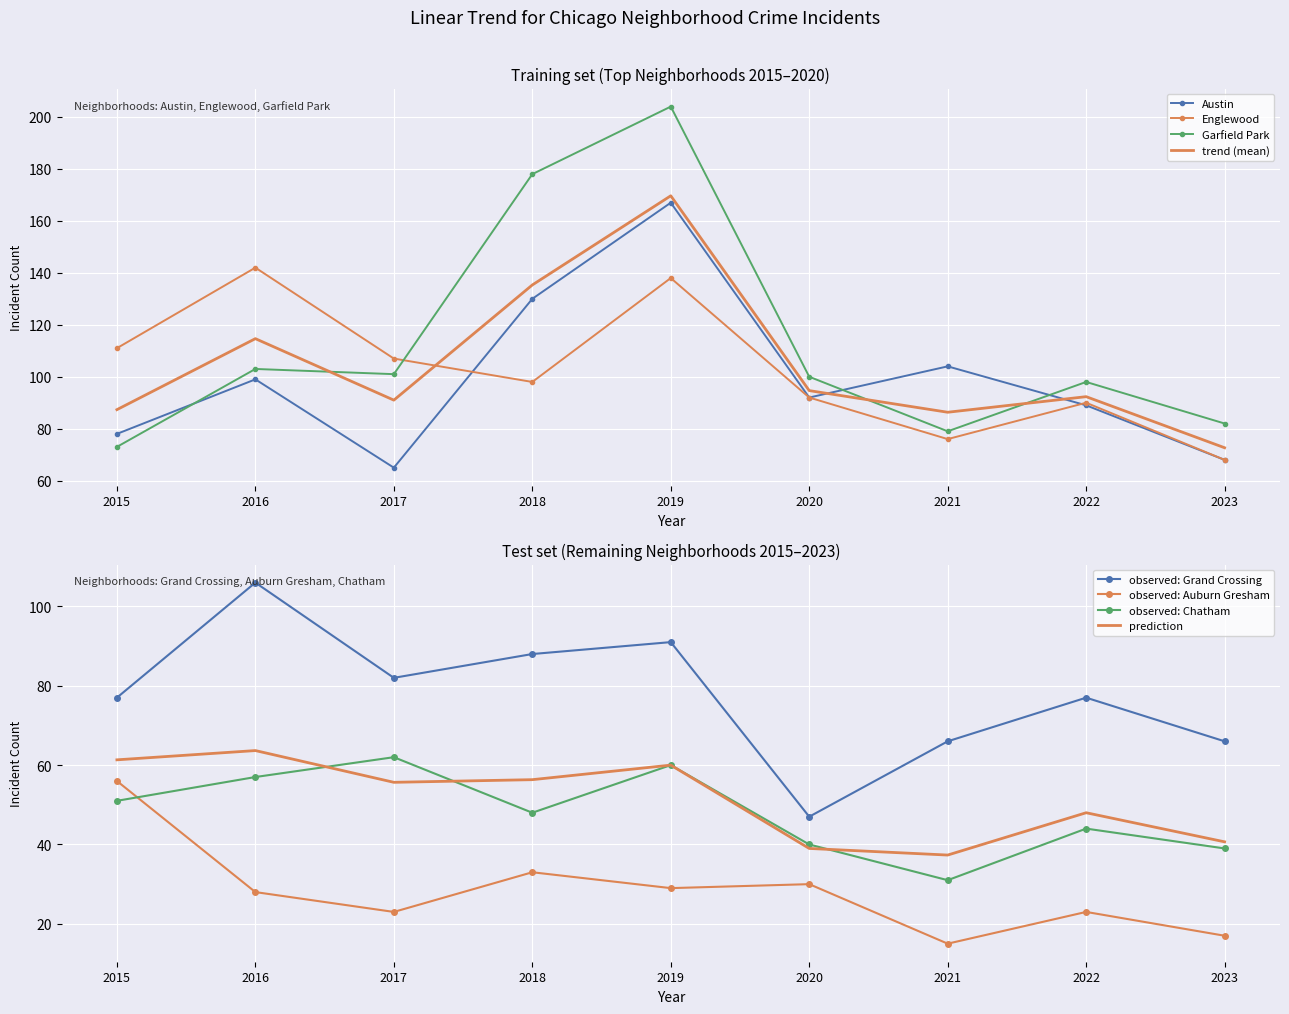

Between 2017 and 2019, which series saw the biggest shift?

Garfield Park